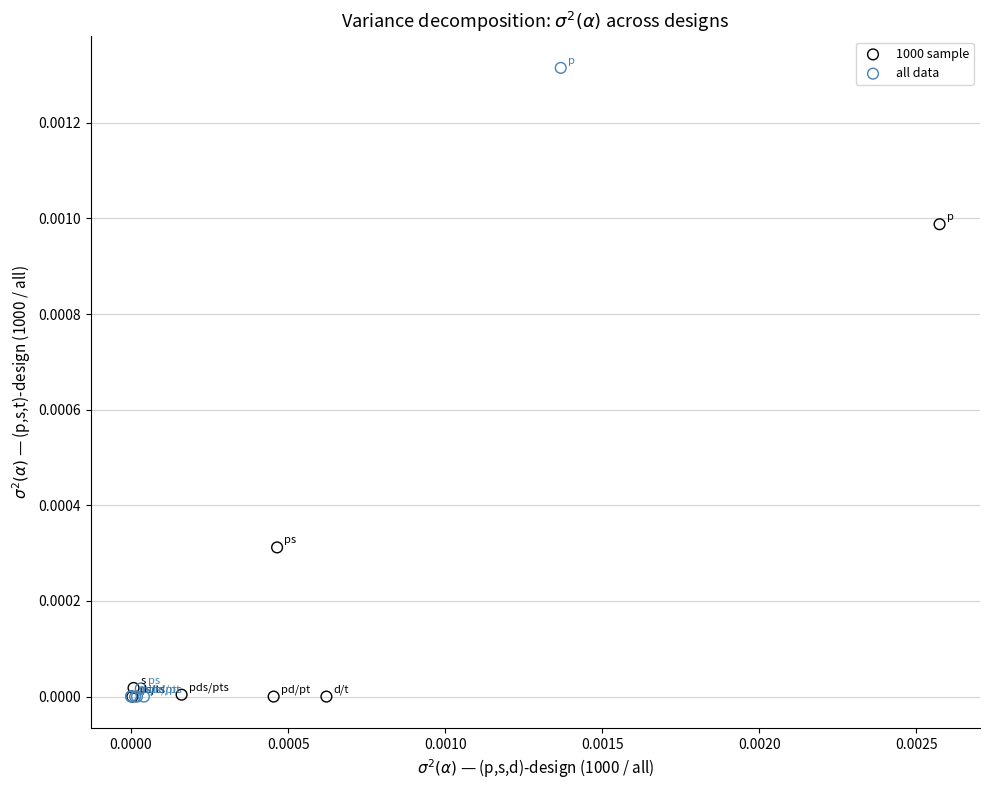

Which series has the largest Y range (max minus min)?

all data